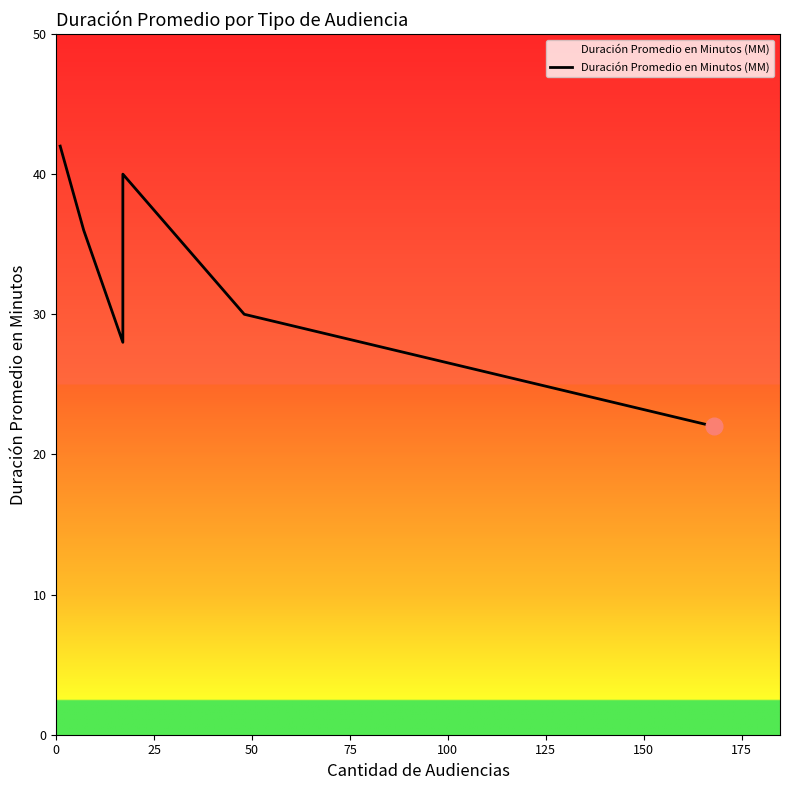

What is the ratio of the value at 0 to the value at 75?

1.1